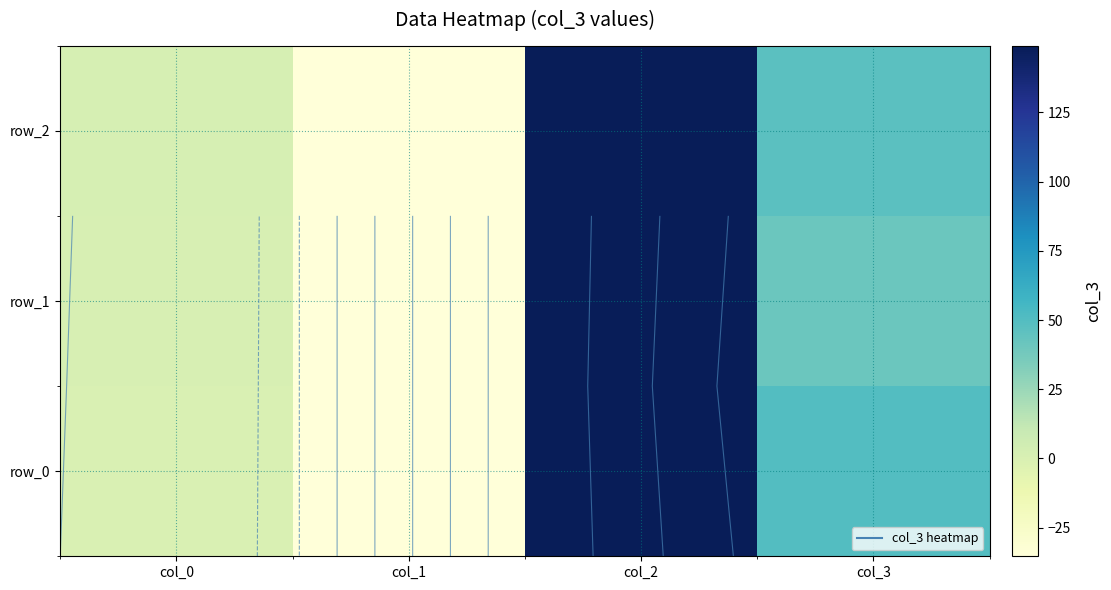

Reading left to right, list all the values displayed in this chart.

row_0: 0.0	-35.4	149.2	49.8
row_1: 1.0	-35.4	149.2	41.3
row_2: 2.0	-35.4	149.2	47.3